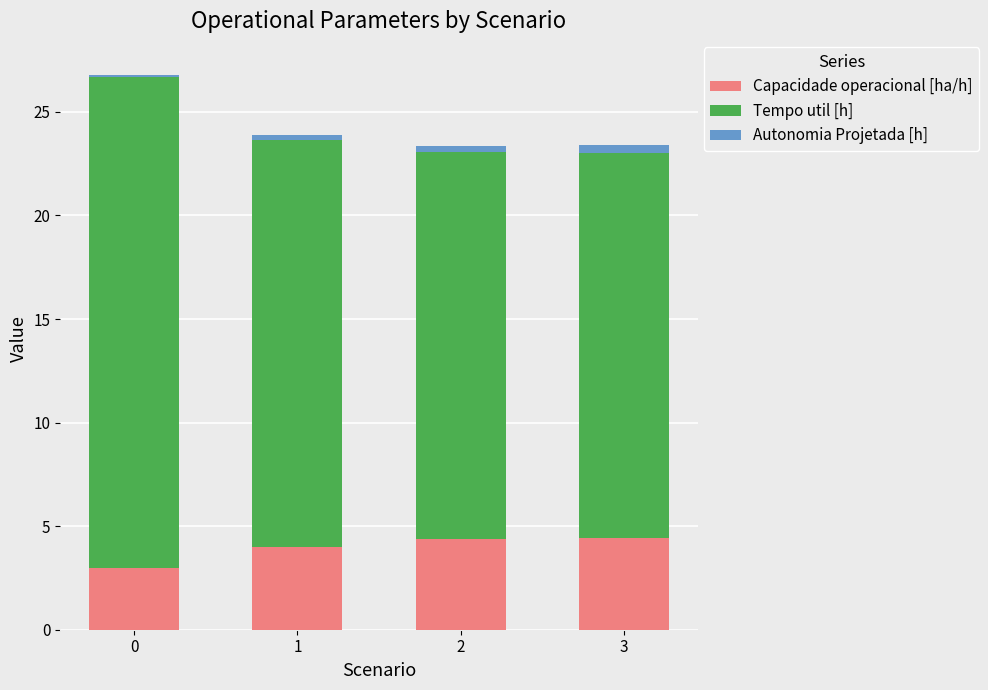

What are all the series names shown in the legend?

Capacidade operacional [ha/h], Tempo util [h], Autonomia Projetada [h]